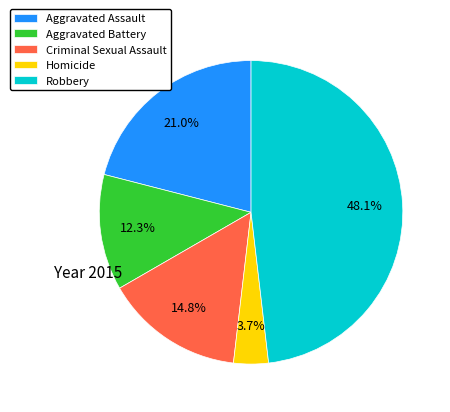

Is it true that Aggravated Battery is 5% of the pie?

False